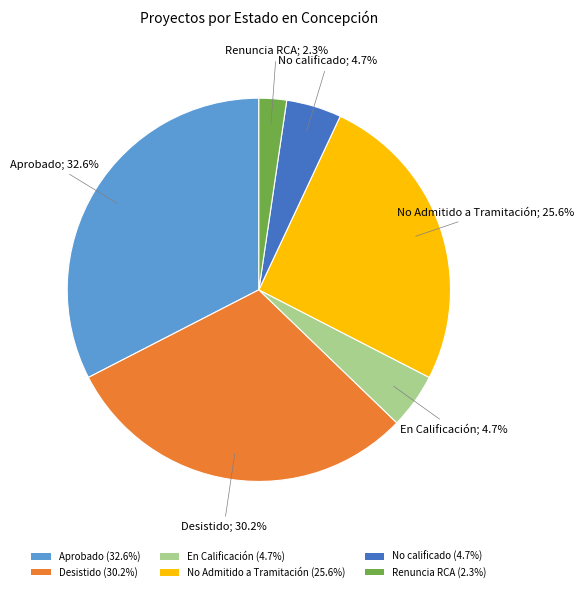

Approximately how many times larger is the value at Renuncia RCA compared to Desistido?

0.1